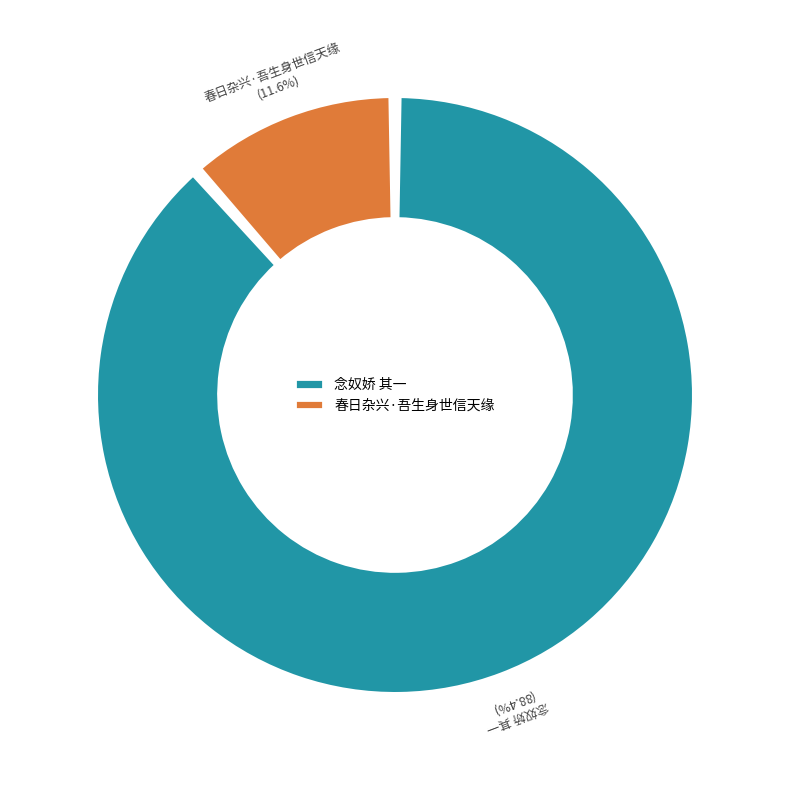

What is the ratio of the value at 念奴娇 其一 to the value at 春日杂兴·吾生身世信天缘?

7.7